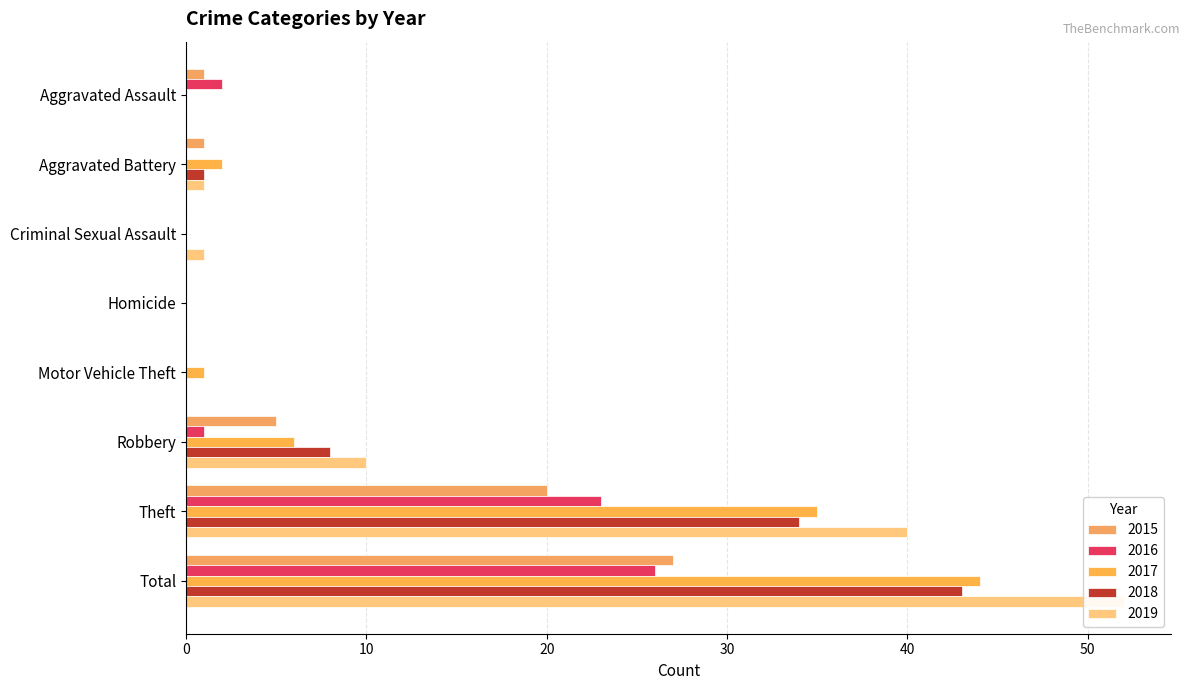

What is the label of the 5th bar from the right?

Homicide